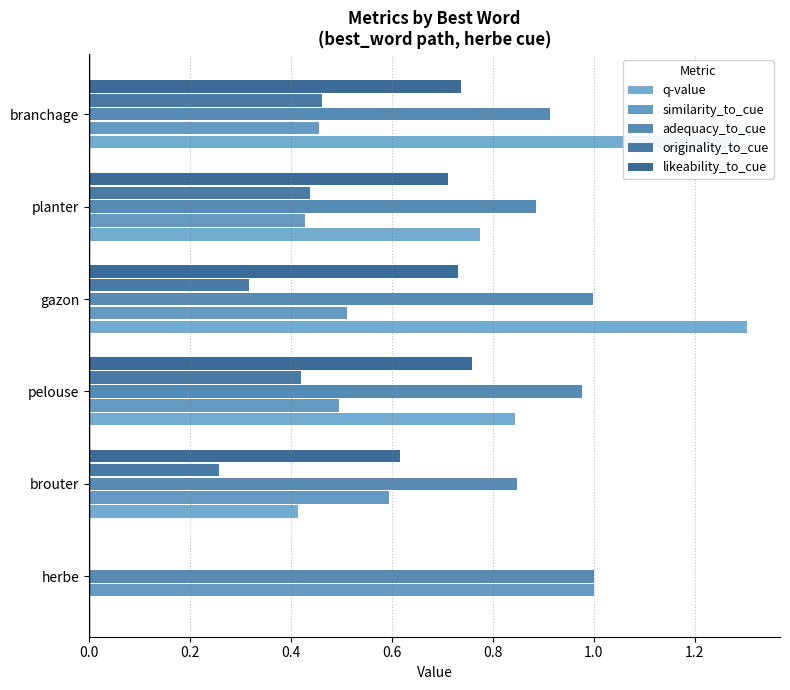

How many series are shown in this chart?

5